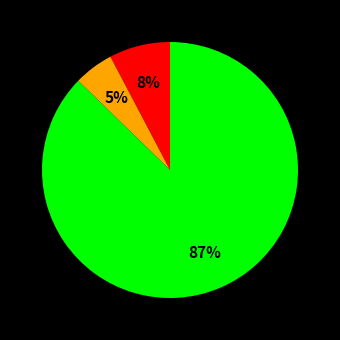

To the nearest percent, what is the difference between the largest and smallest slice percentages?

82%